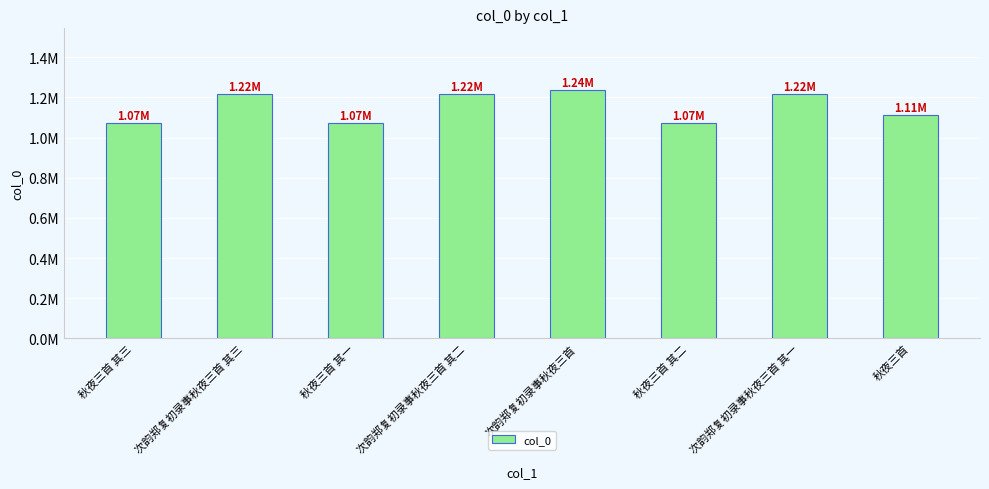

Reading left to right, what are all the values shown in this chart?

秋夜三首 其三=1073496	次韵郑复初录事秋夜三首 其三=1215165	秋夜三首 其一=1073494	次韵郑复初录事秋夜三首 其二=1215164	次韵郑复初录事秋夜三首=1235172	秋夜三首 其二=1073495	次韵郑复初录事秋夜三首 其一=1215163	秋夜三首=1110546